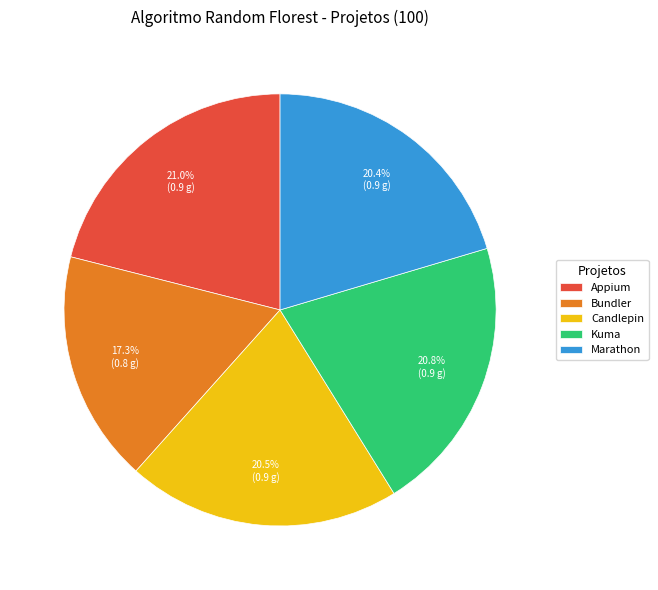

True or false: Kuma accounts for 21% of the total.

True